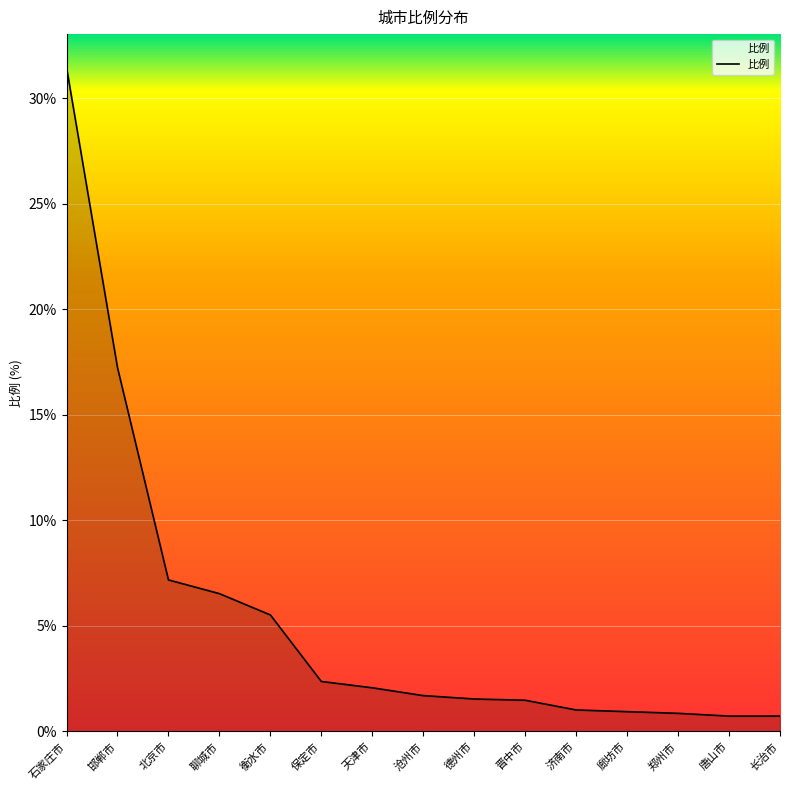

Does the chart display data point markers on the line(s)?

No